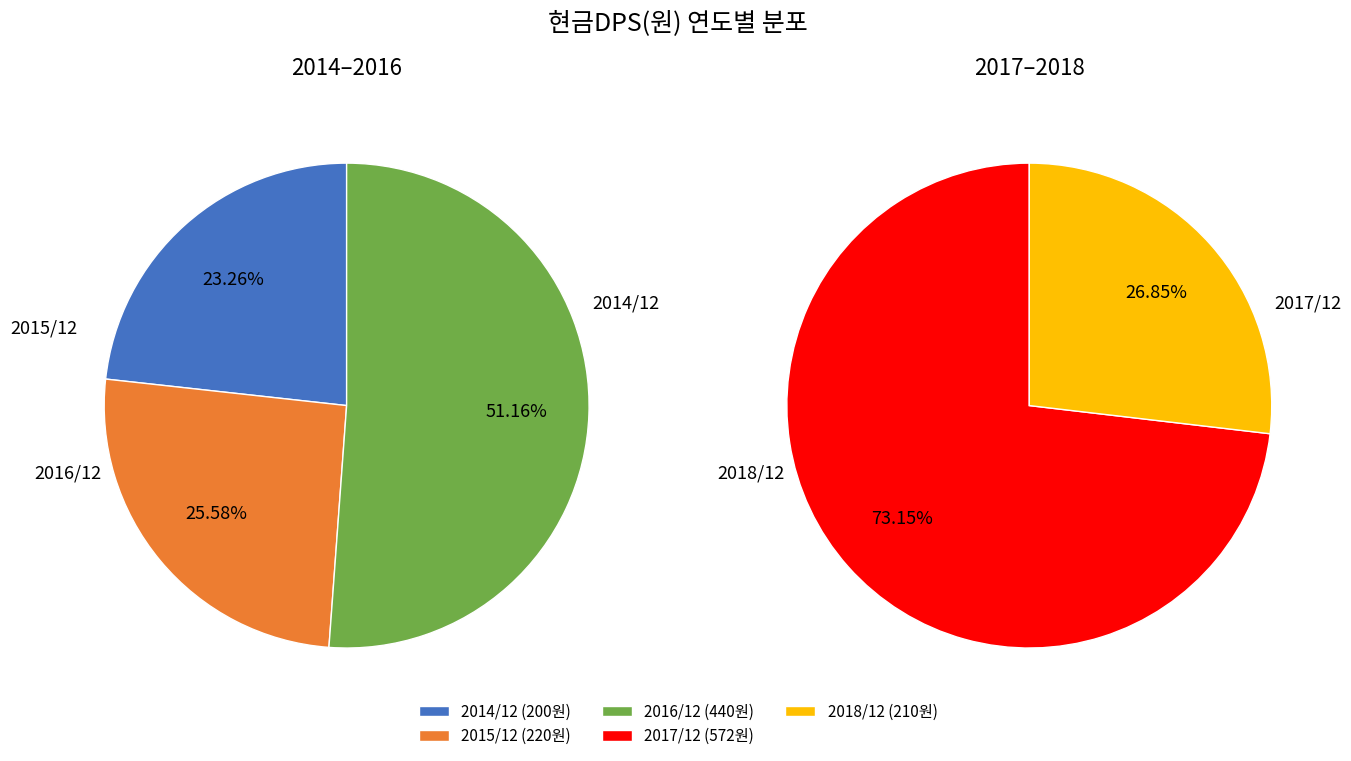

To the nearest percent, what portion does 2017/12 represent?

35%